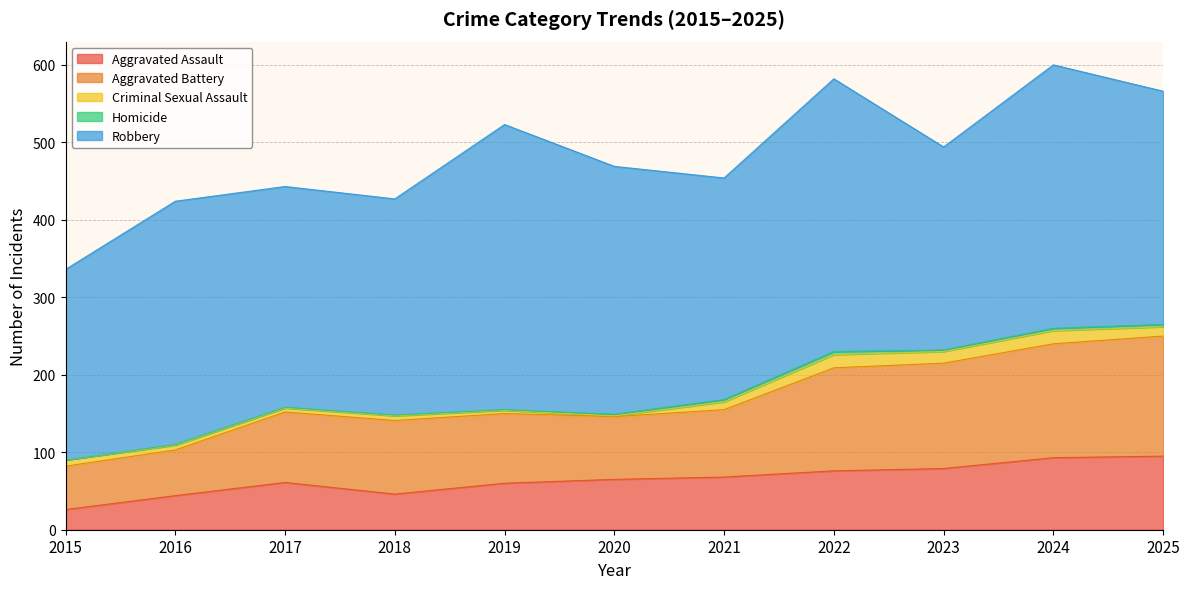

True or false: Aggravated Battery has a value of 54 at 2020.

False